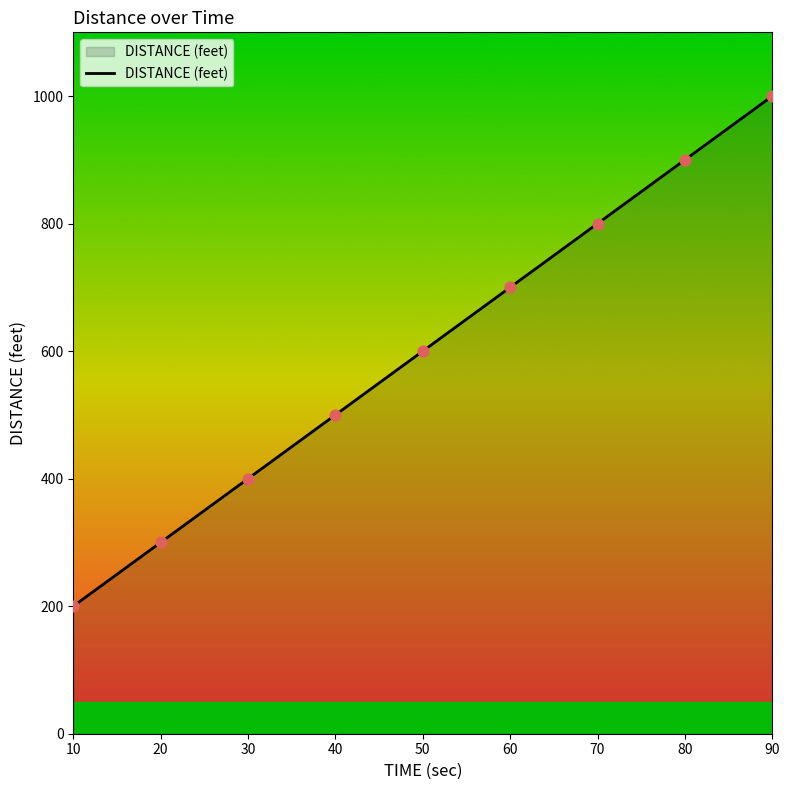

What is the change in value from 60 to 90?

+300